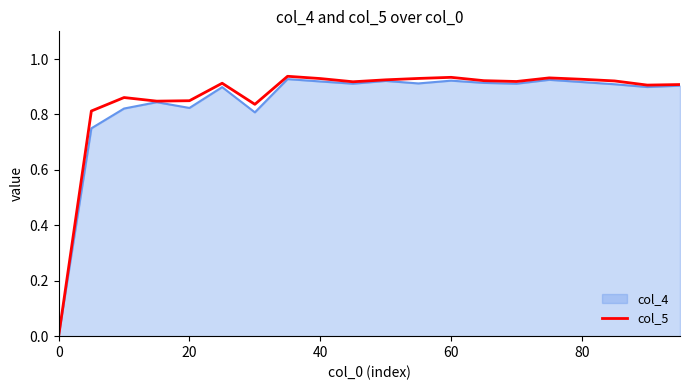

How many lines are shown in the chart?

2